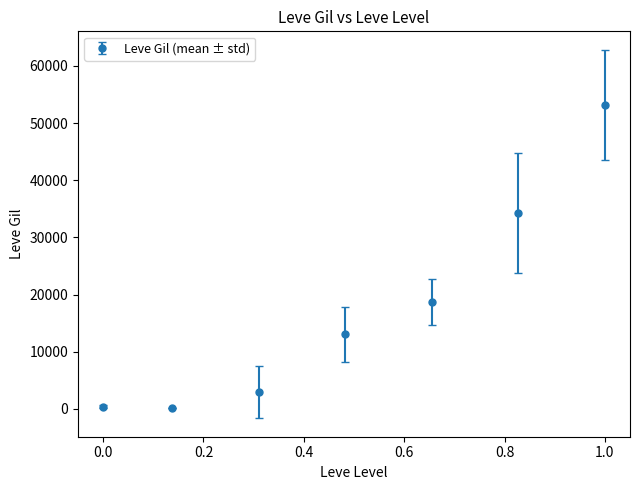

True or false: there are more than 0 points higher than both neighbors.

False